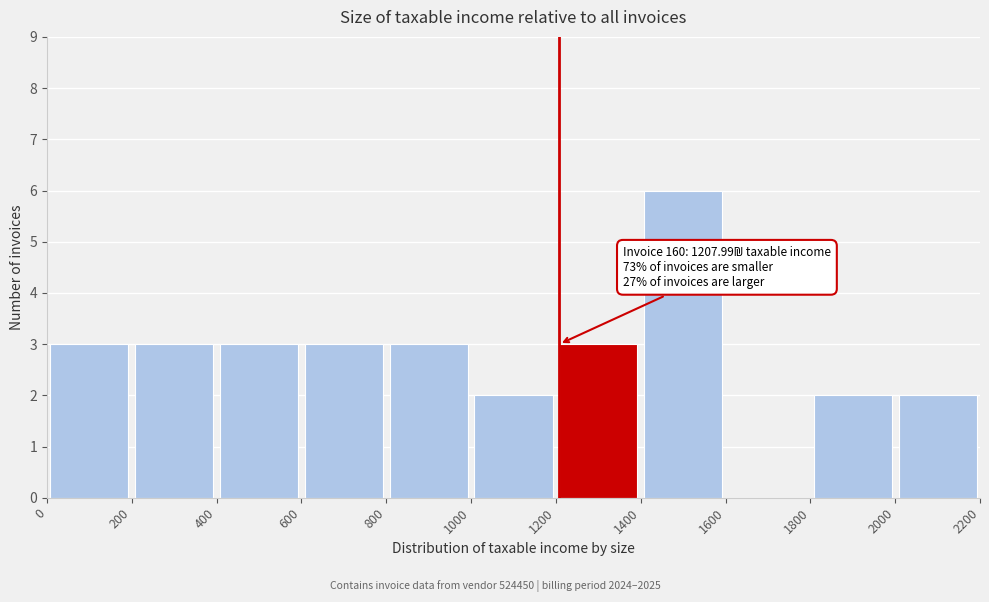

Which range on the x-axis has the tallest bar?

1400 to 1600